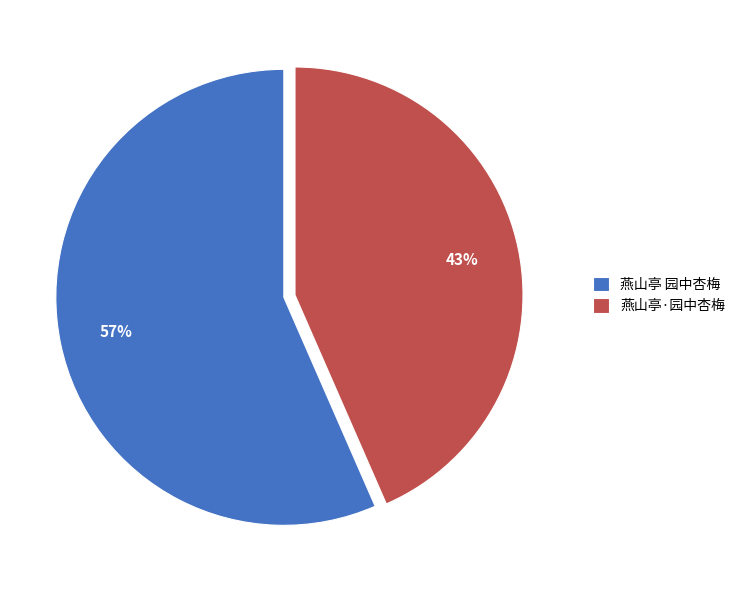

To the nearest percent, what percentage of the pie is 燕山亭·园中杏梅?

43%